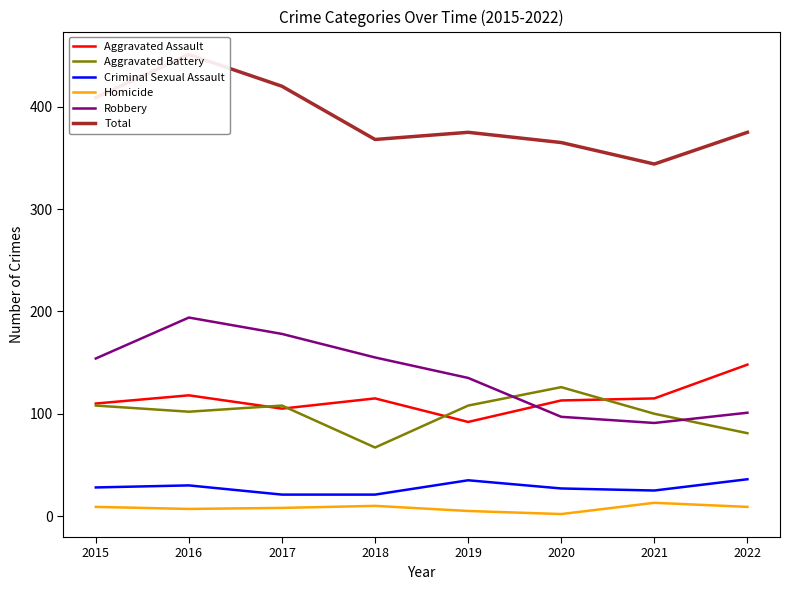

Reading right to left, list all the values displayed in this chart.

Aggravated Assault: 148	115	113	92	115	105	118	110
Aggravated Battery: 81	100	126	108	67	108	102	108
Criminal Sexual Assault: 36	25	27	35	21	21	30	28
Homicide: 9	13	2	5	10	8	7	9
Robbery: 101	91	97	135	155	178	194	154
Total: 375	344	365	375	368	420	451	409